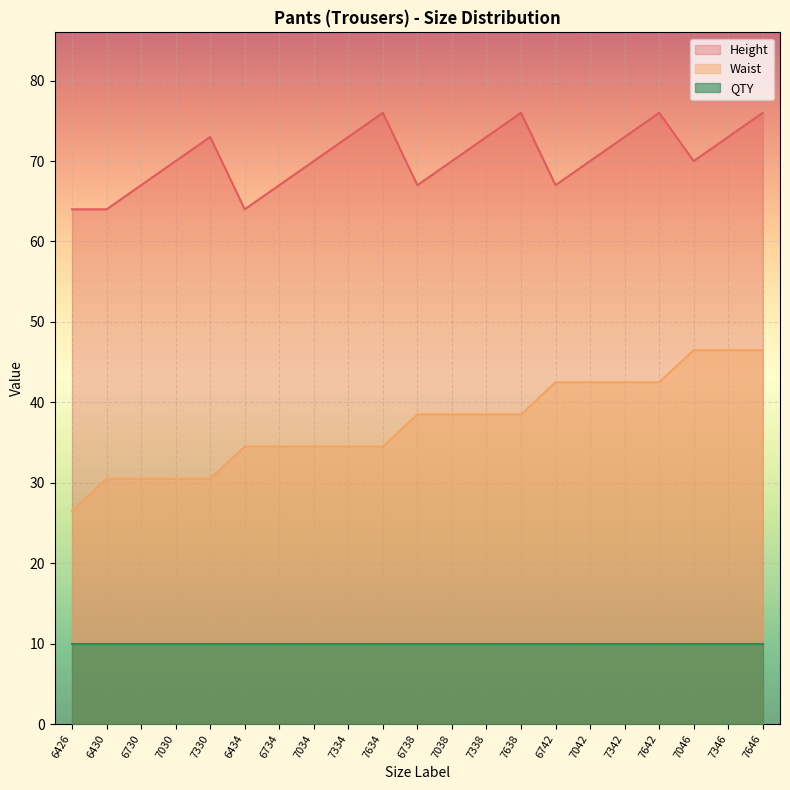

Rank the series at 7038 from lowest to highest value.

QTY, Waist, Height